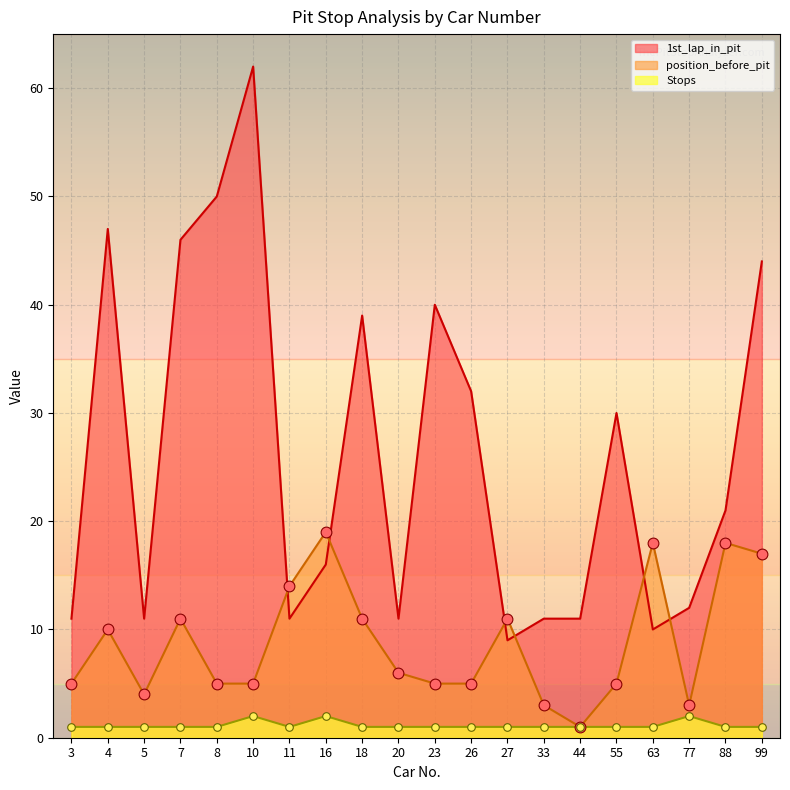

What are all the series names shown in the legend?

1st_lap_in_pit, position_before_pit, Stops